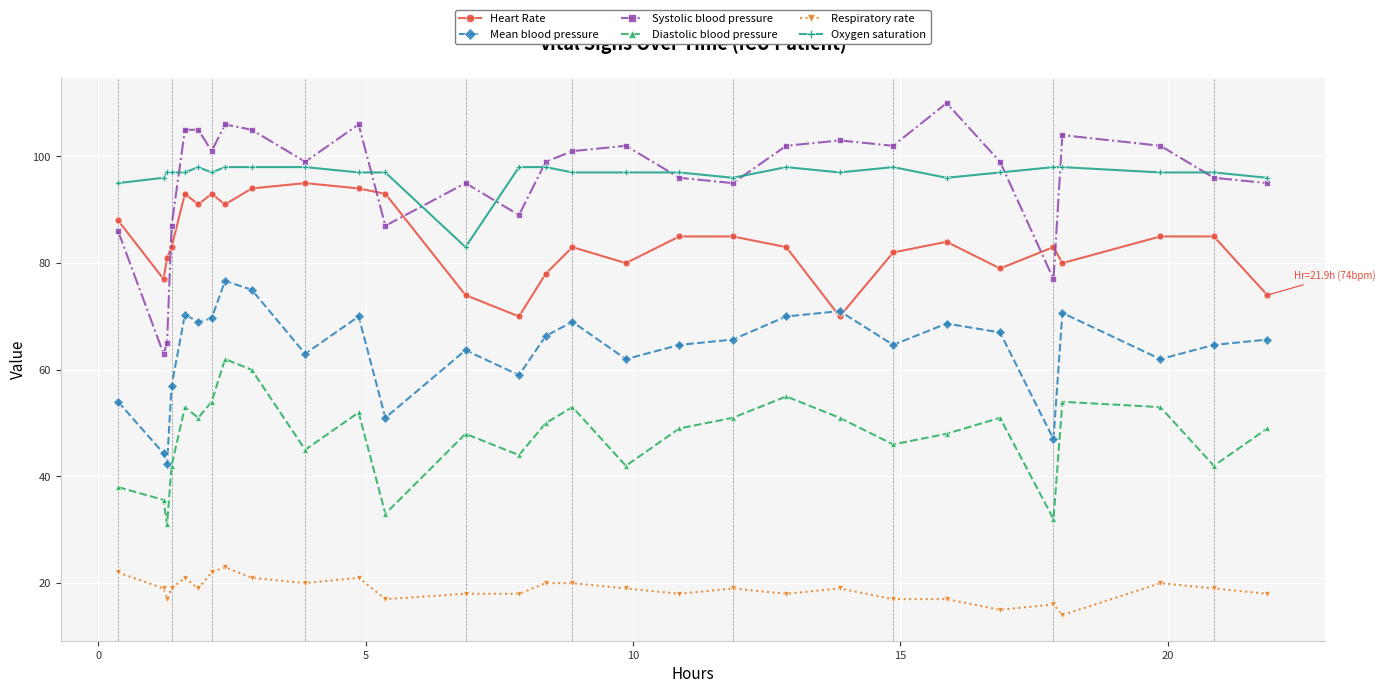

What is the value of the Diastolic blood pressure point at the 15th from the left?

50.0